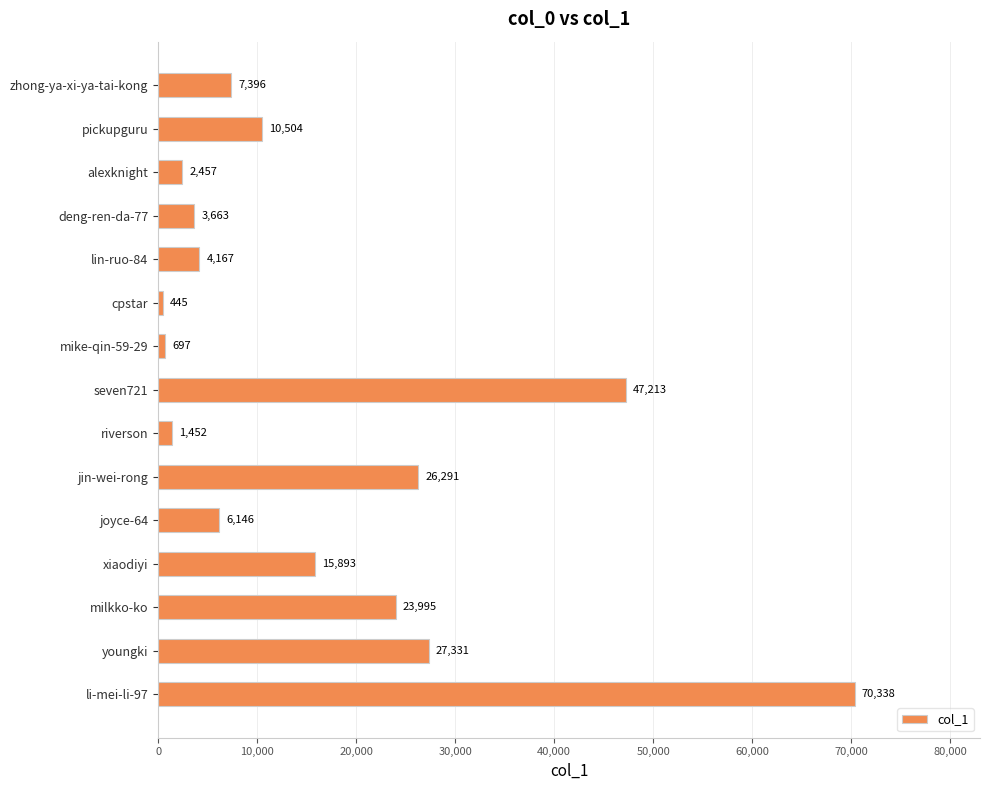

What is the change in value from deng-ren-da-77 to li-mei-li-97?

+66675